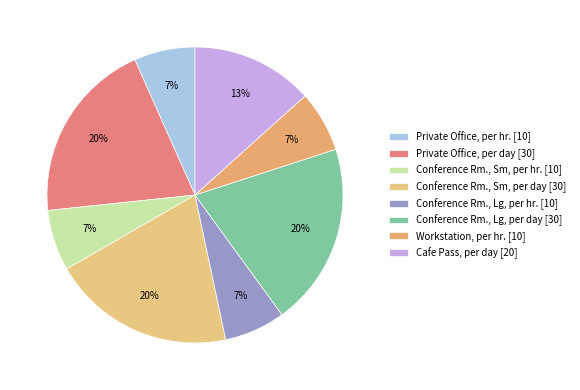

To the nearest percent, what portion does Private Office, per hr. represent?

7%